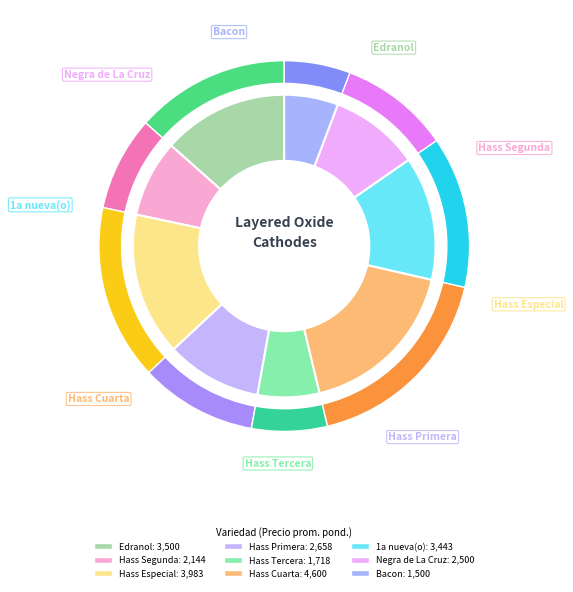

To the nearest percent, what percentage of the pie is Hass Cuarta?

18%